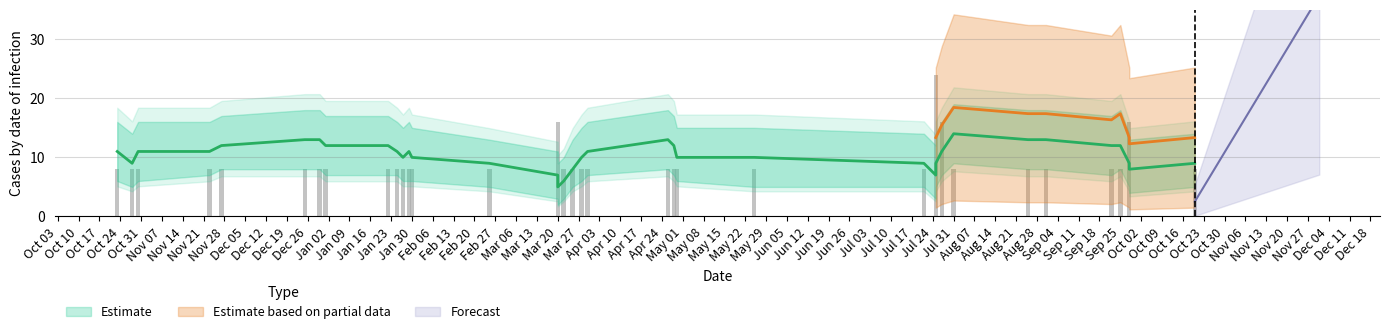

What is the difference between the Estimate values at 30-10-22 and 28-09-23?

4